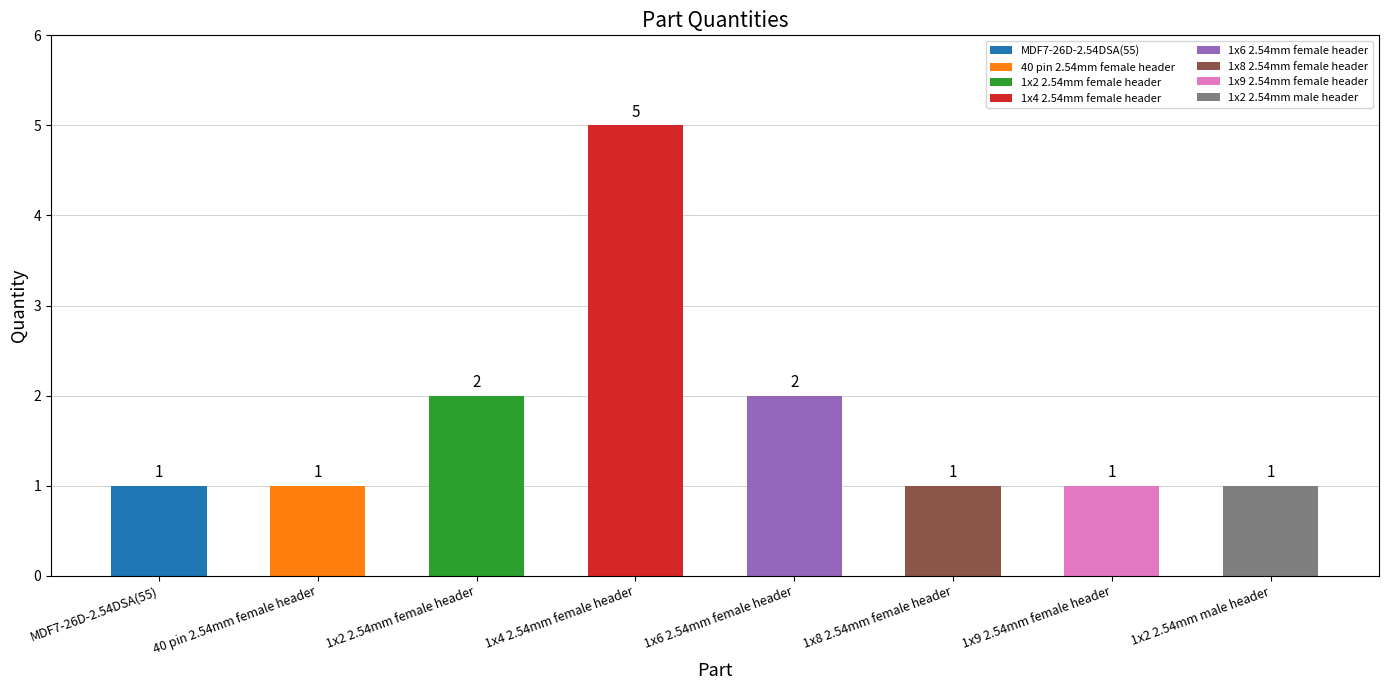

Which category has the highest value across all series?

1x4 2.54mm female header